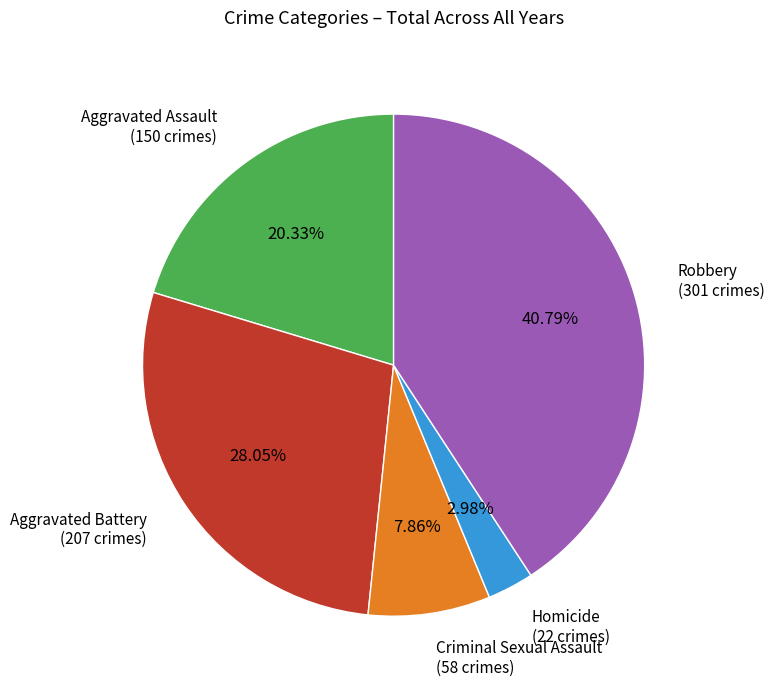

Is Homicide the majority of the pie?

No